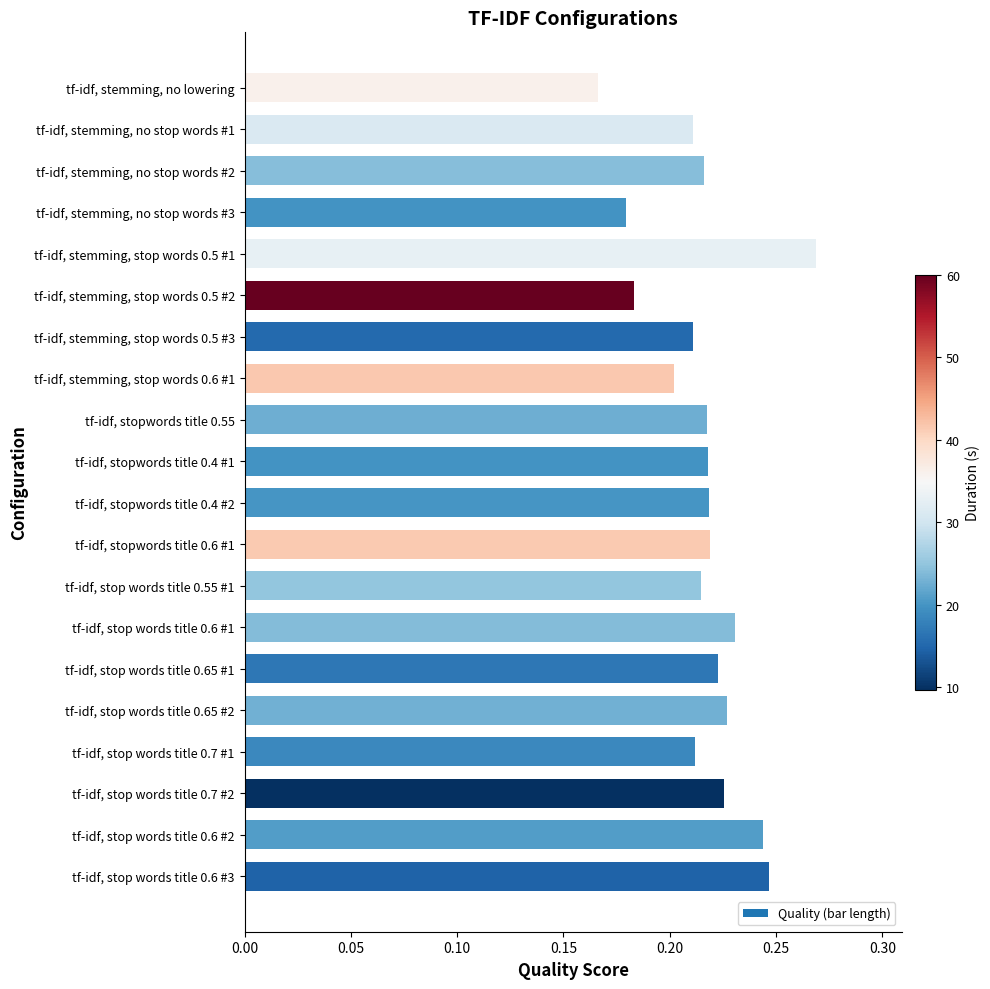

What is the sum of all values?

4.3